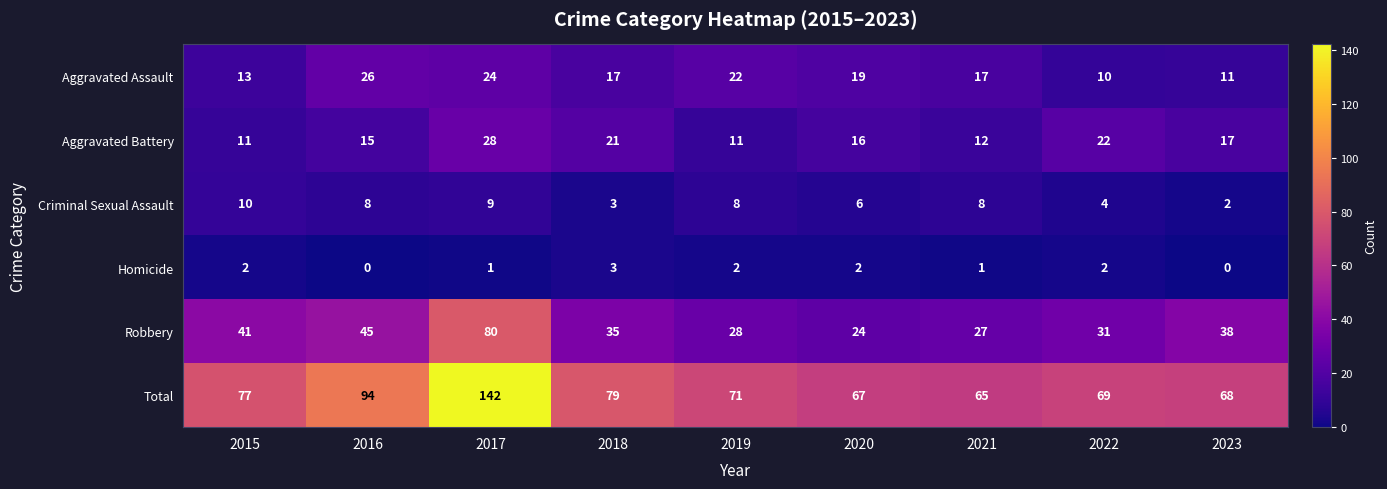

At which category is the sum across all series the highest?

2017